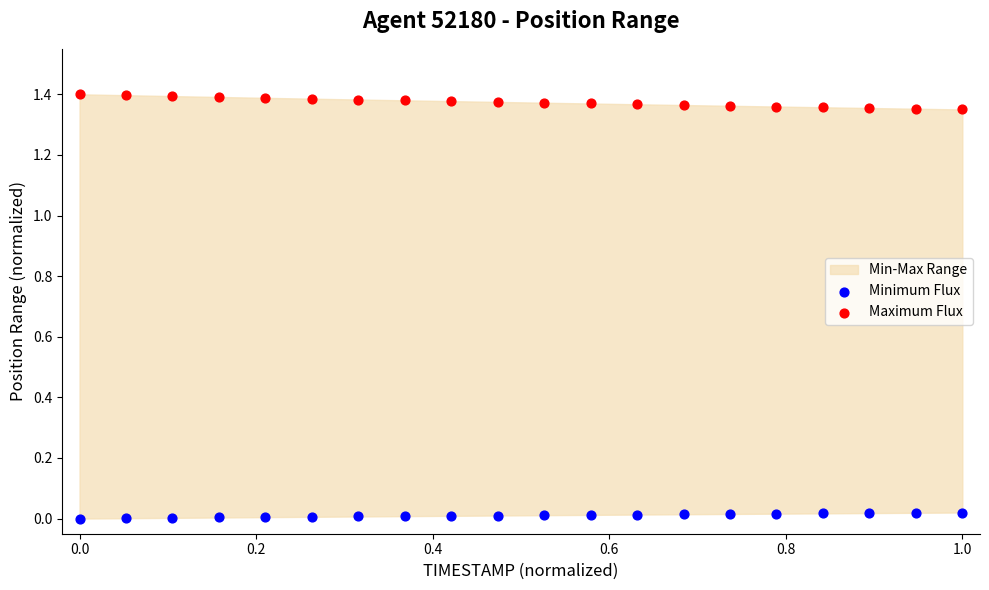

Which series contains the lowest Y value?

Minimum Flux